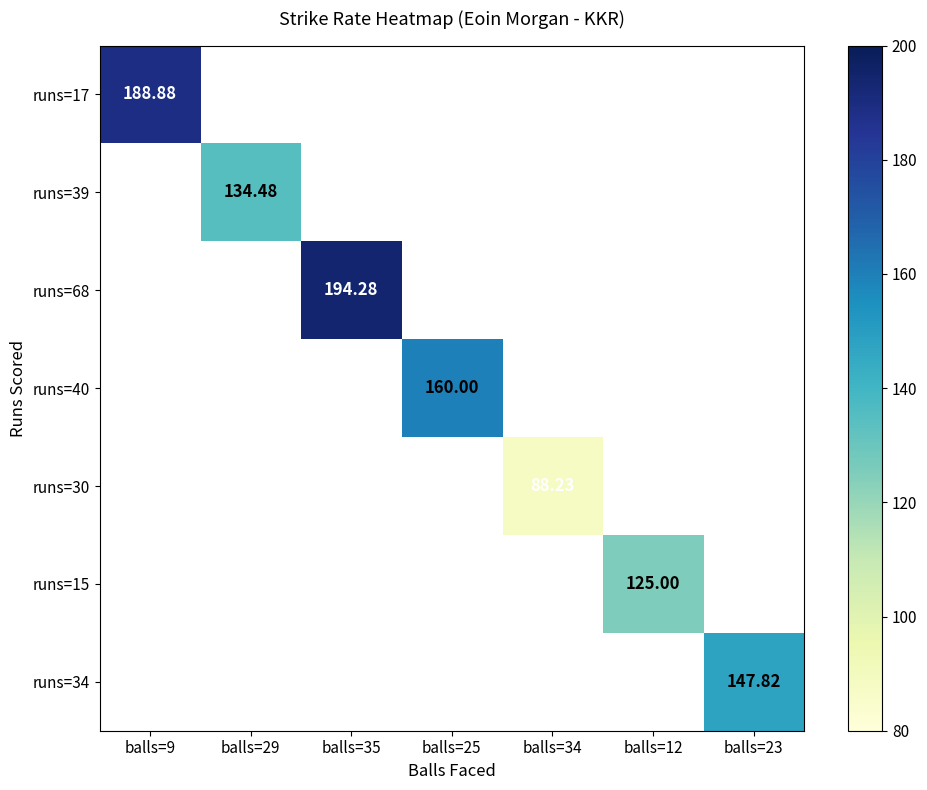

Which series has the largest range (max minus min)?

runs=17